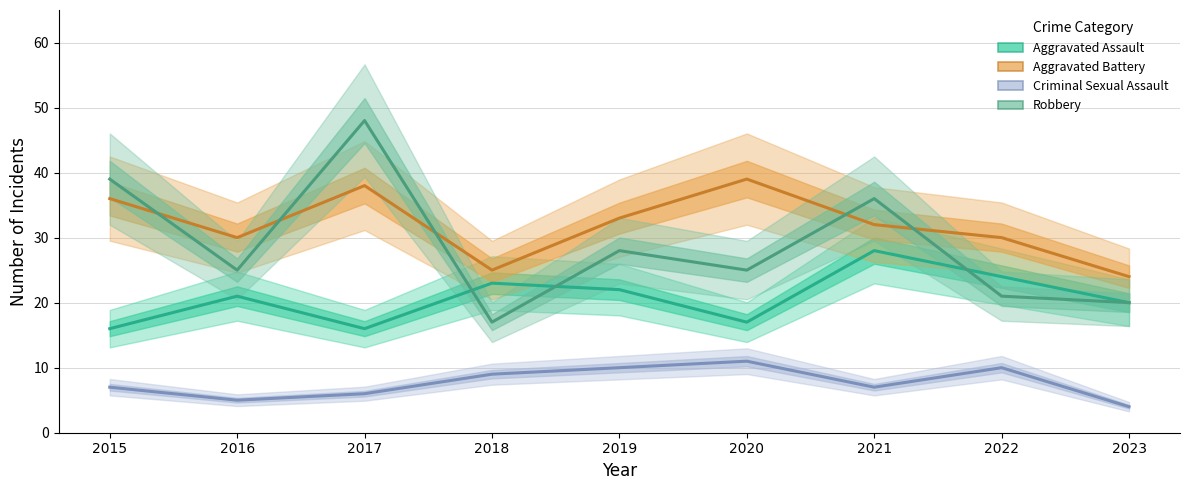

How many interior local valleys does the Aggravated Battery series have?

2